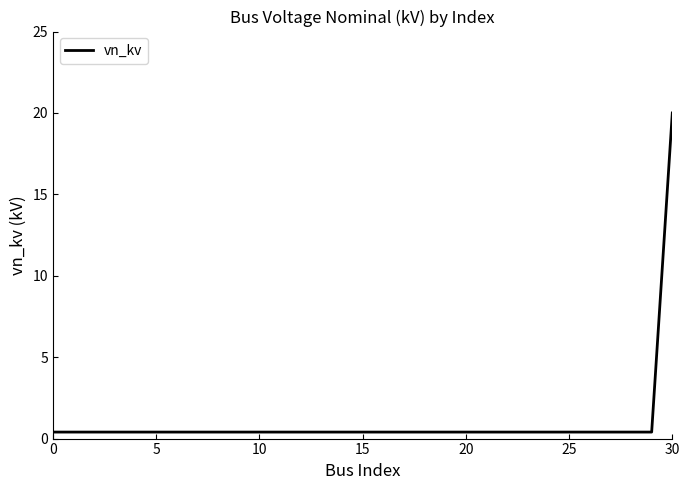

Reading left to right, what are all the values shown in this chart?

0.4	0.4	0.4	0.4	0.4	0.4	0.4	0.4	0.4	0.4	0.4	0.4	0.4	0.4	0.4	0.4	0.4	0.4	0.4	0.4	0.4	0.4	0.4	0.4	0.4	0.4	0.4	0.4	0.4	0.4	20.0